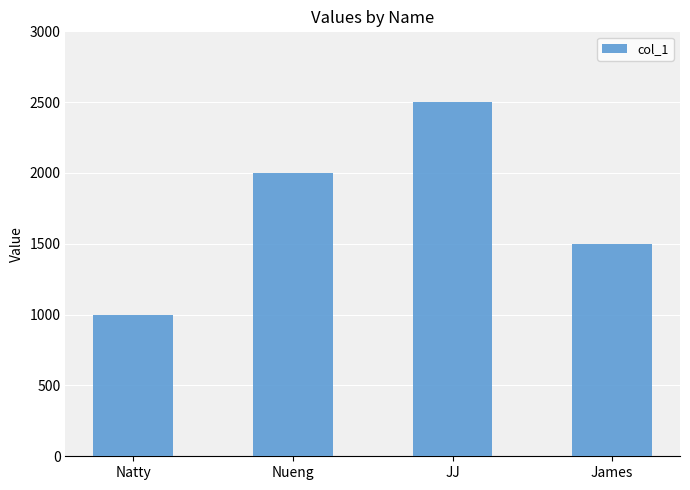

What position from the right is JJ?

2